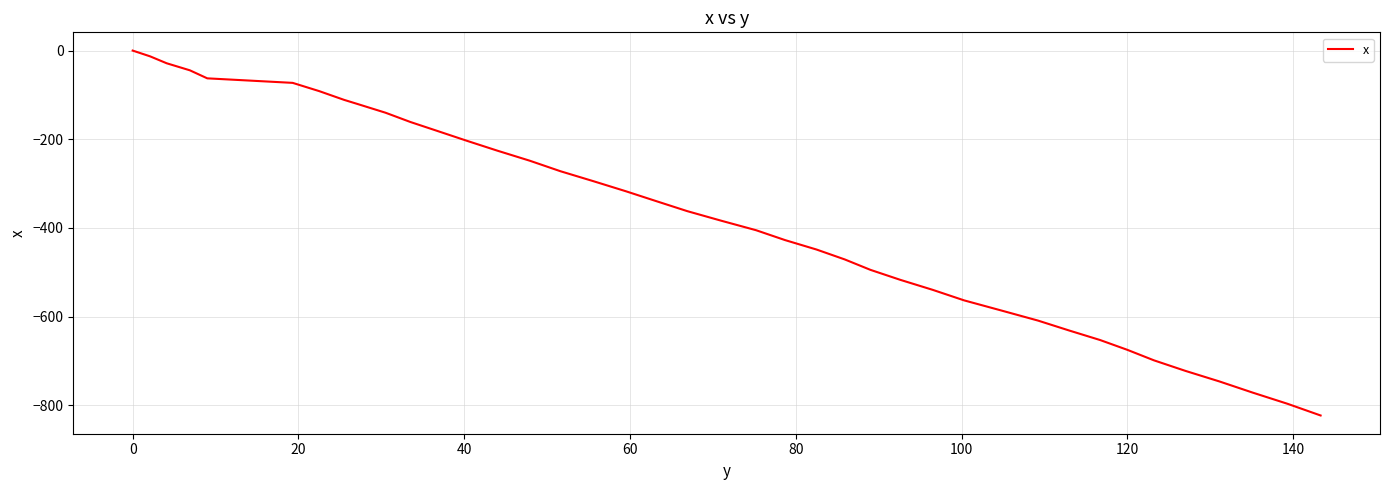

What is the smallest value displayed?

-822.7